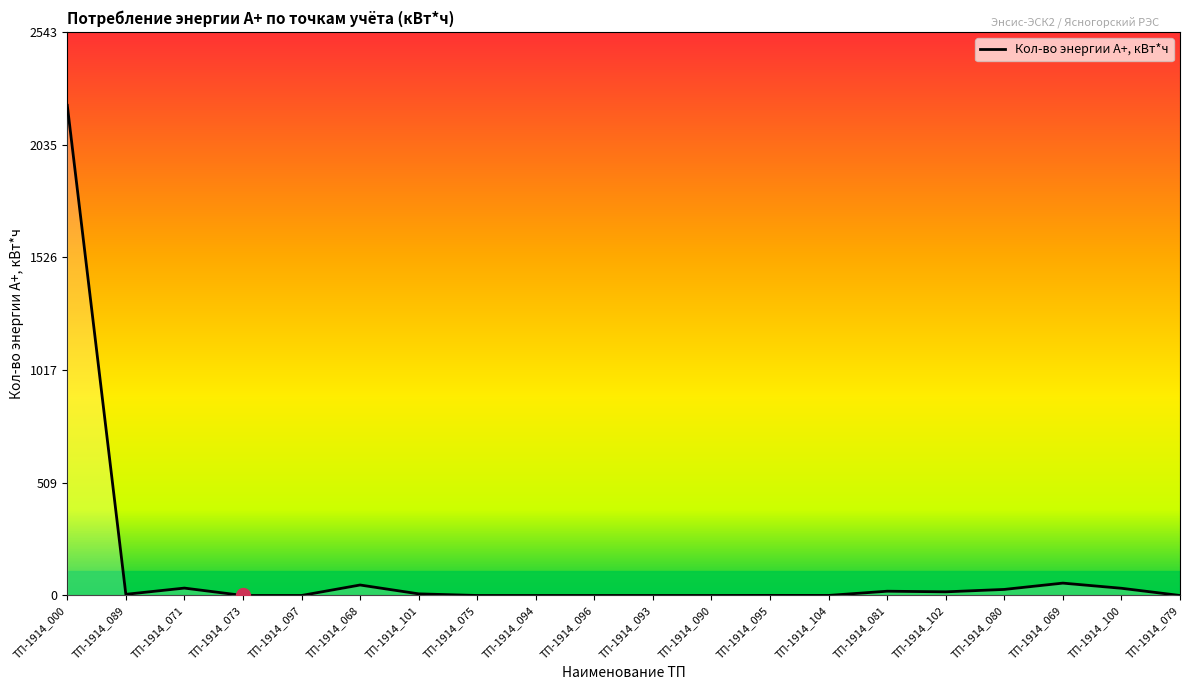

True or false: the data shows -1050.6 at ТП-1914_094.

False